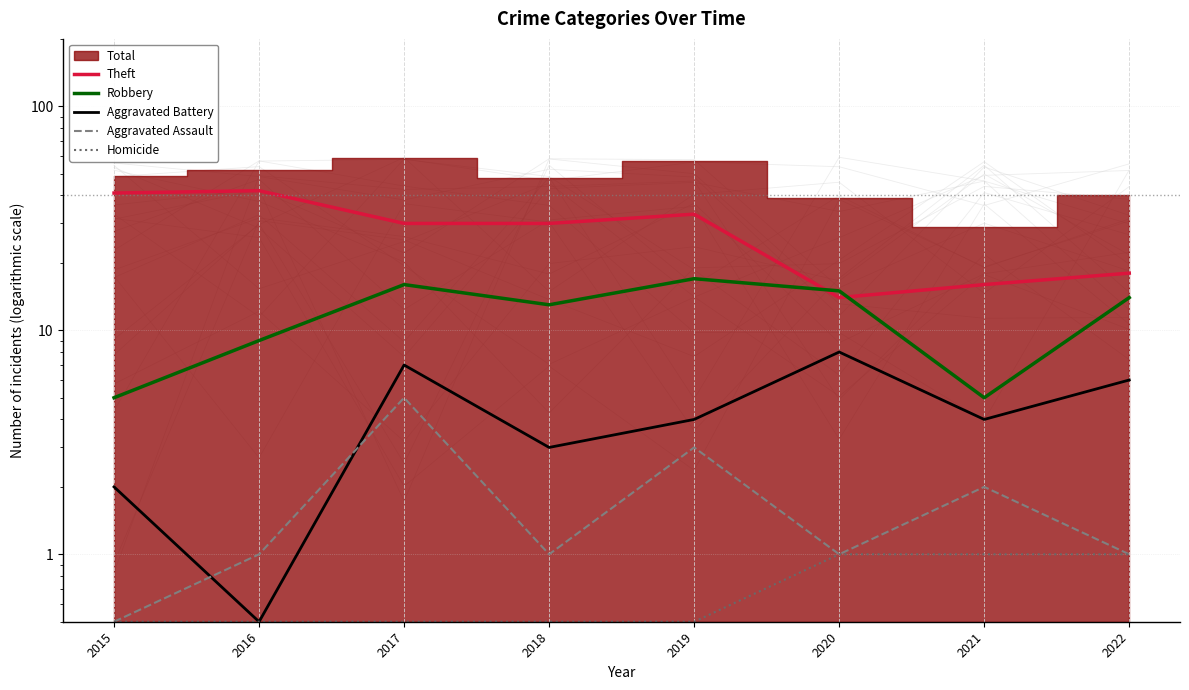

What is the minimum value for Theft?

14.0